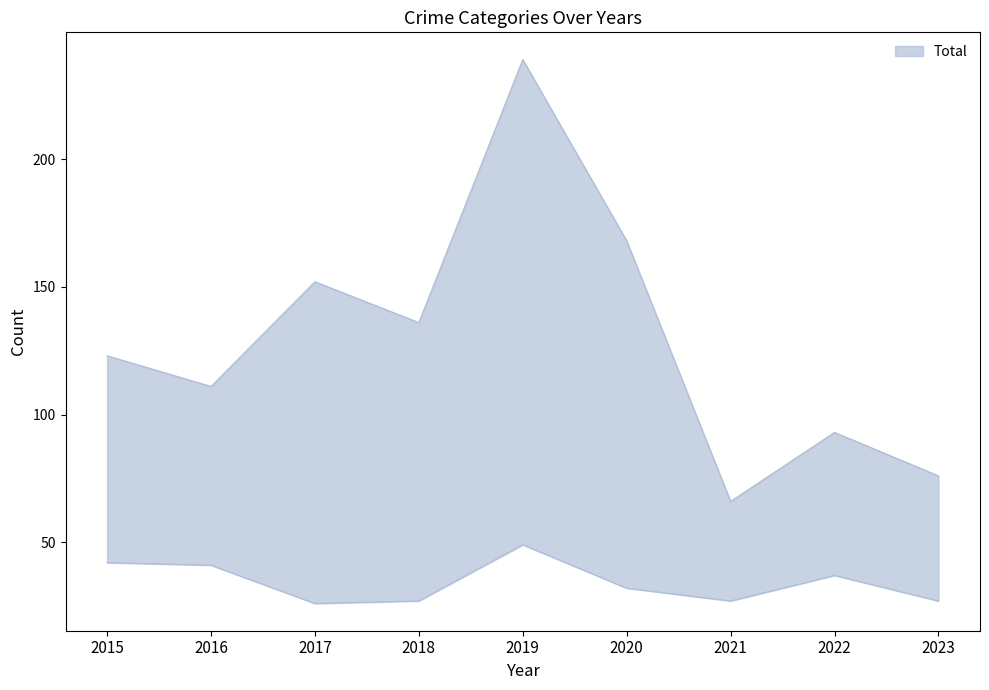

True or false: Theft and Total intersect in this chart.

False